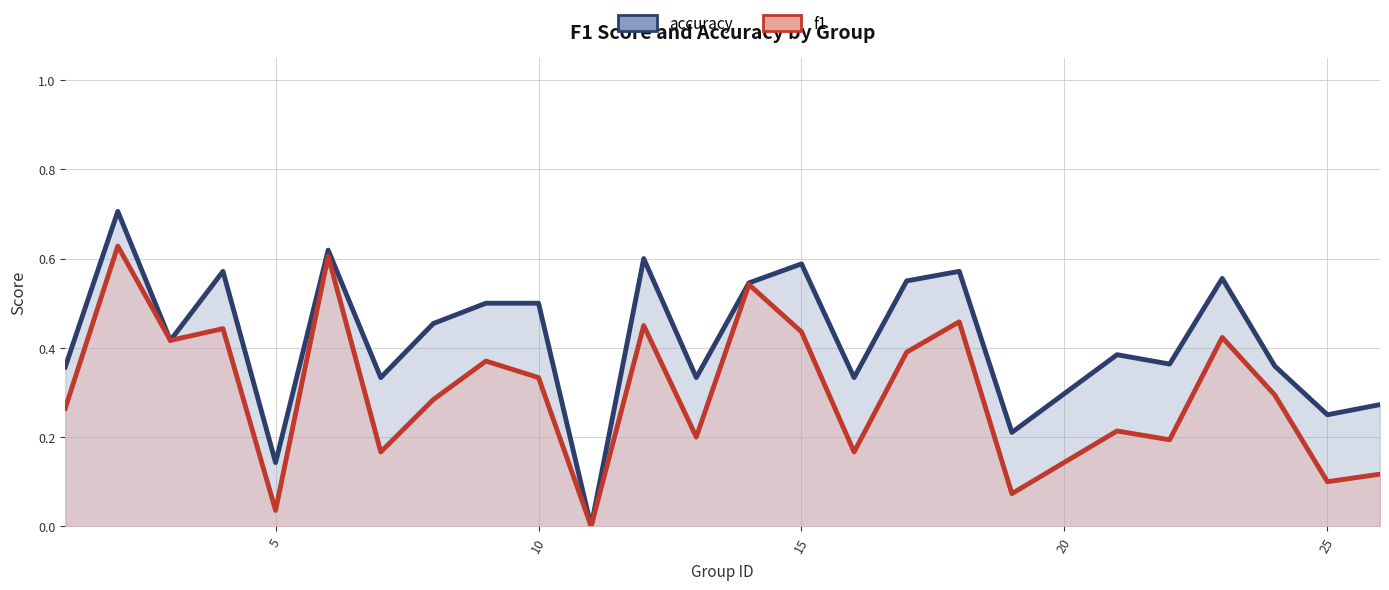

Is it true that accuracy equals 0.3 at 10?

False